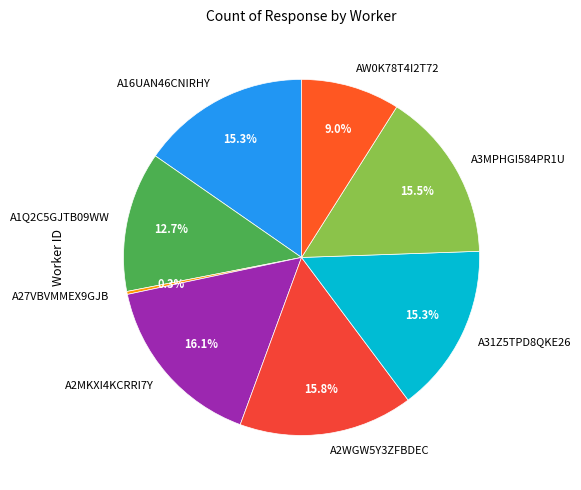

Is there any slice that represents more than half of the pie?

No